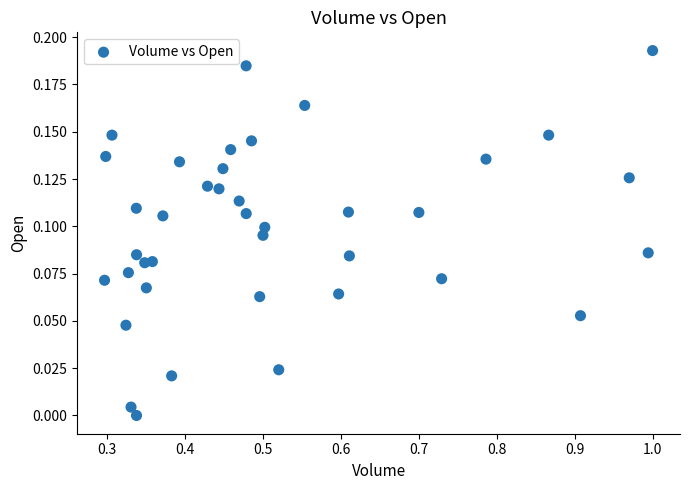

What is the range of X values (max minus min)?

0.7